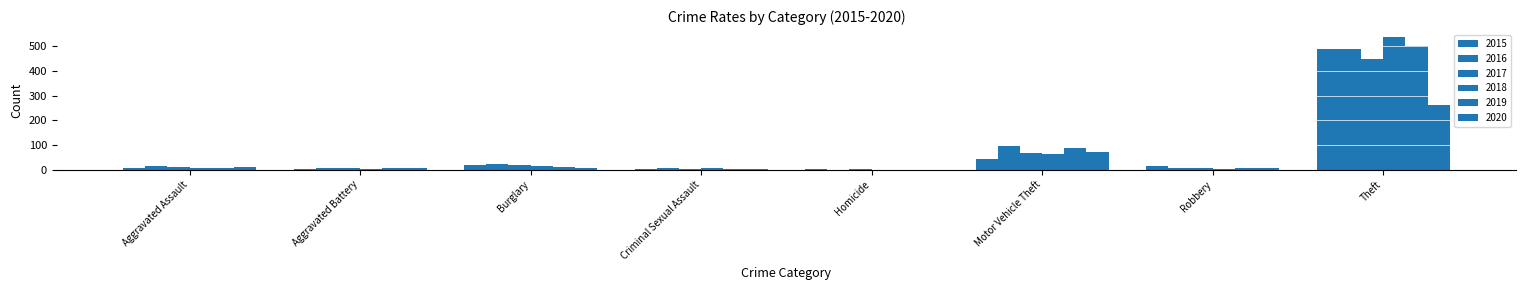

What is the spread (max minus min) of values at Motor Vehicle Theft?

55